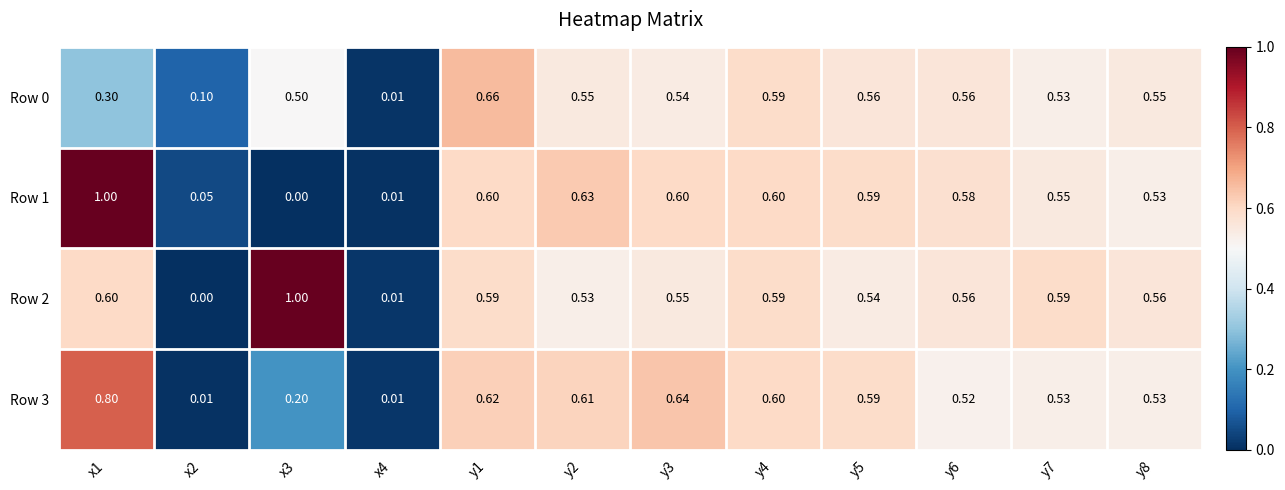

Between y4 and y7, which series saw the biggest shift?

Row 3